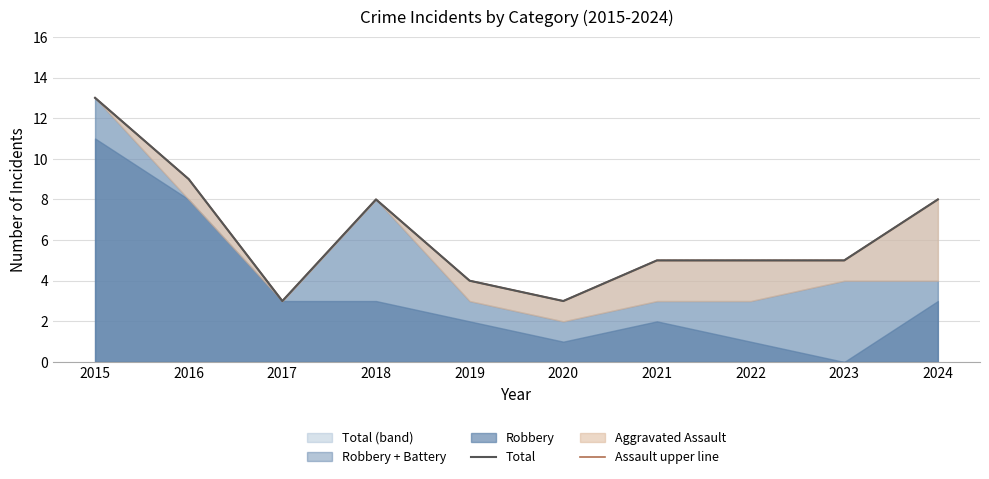

Where is the first local minimum for Assault upper line?

2017